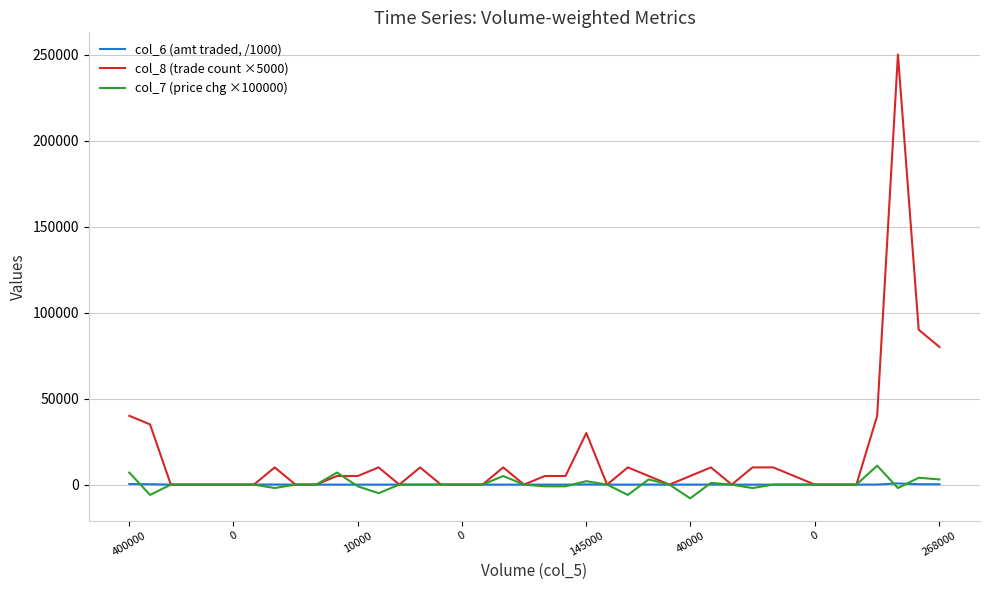

Which series has the largest range (max minus min)?

col_8 (trade count ×5000)